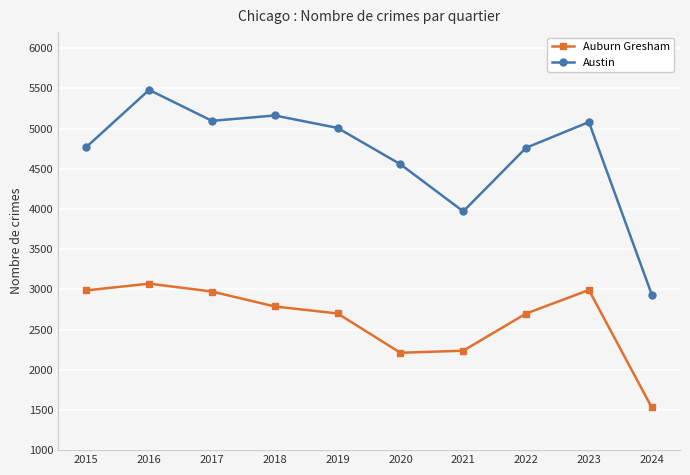

At which label is Austin closest to 4208?

2021